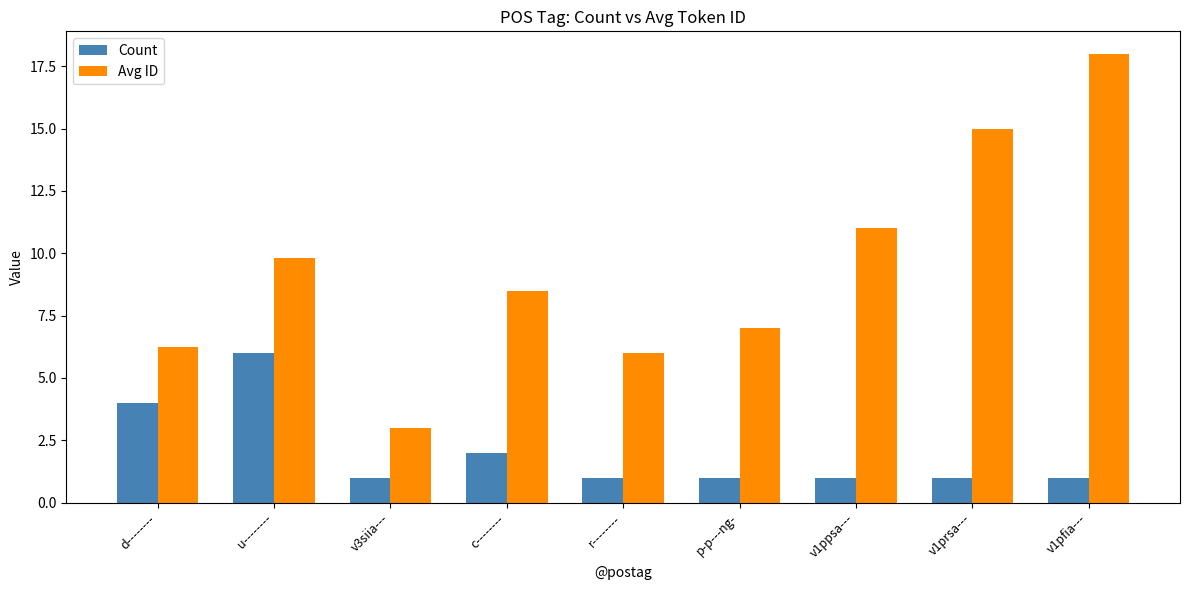

At which label does Avg ID first exceed 8?

u--------